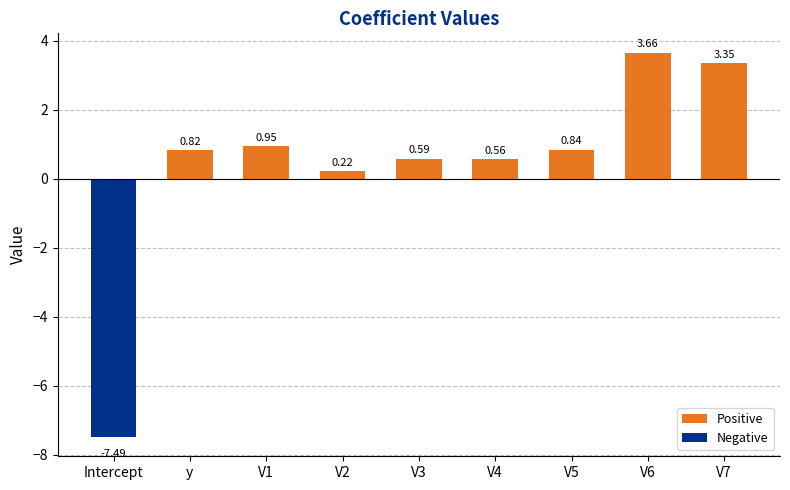

Which category has the highest value across all series?

V6